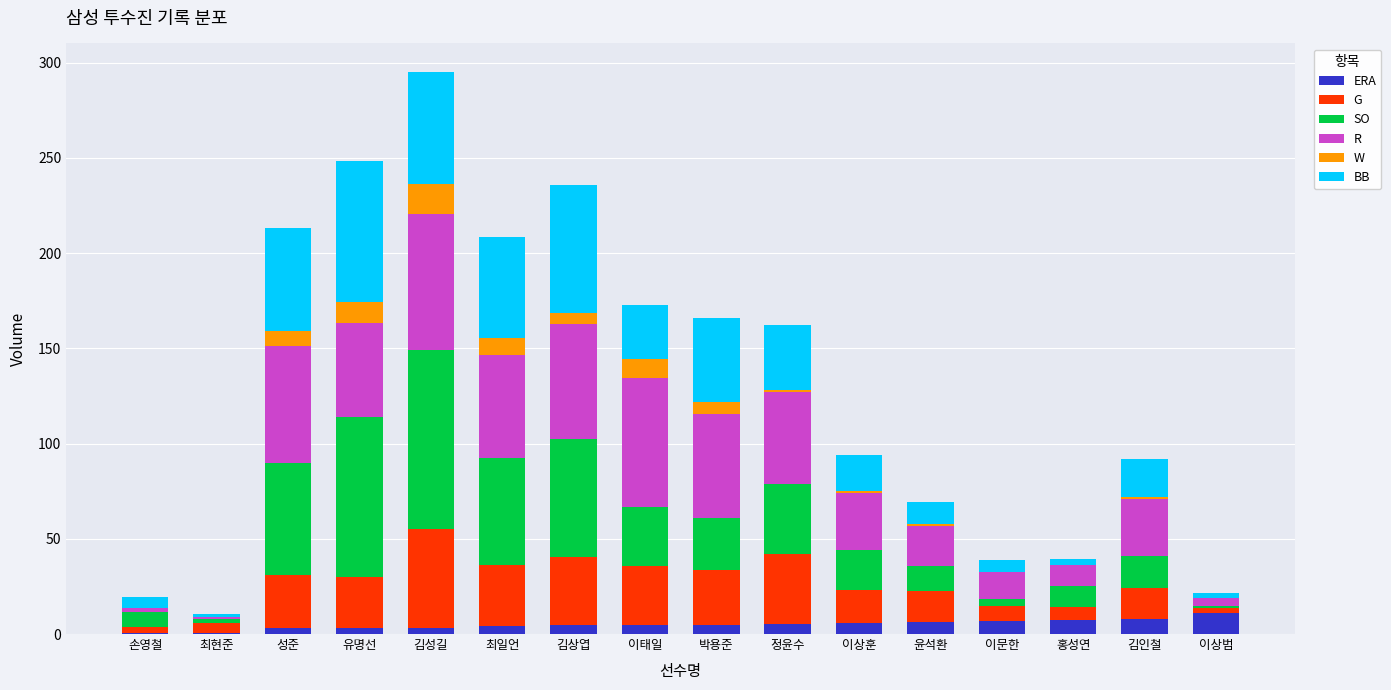

How many data points does each series have?

16